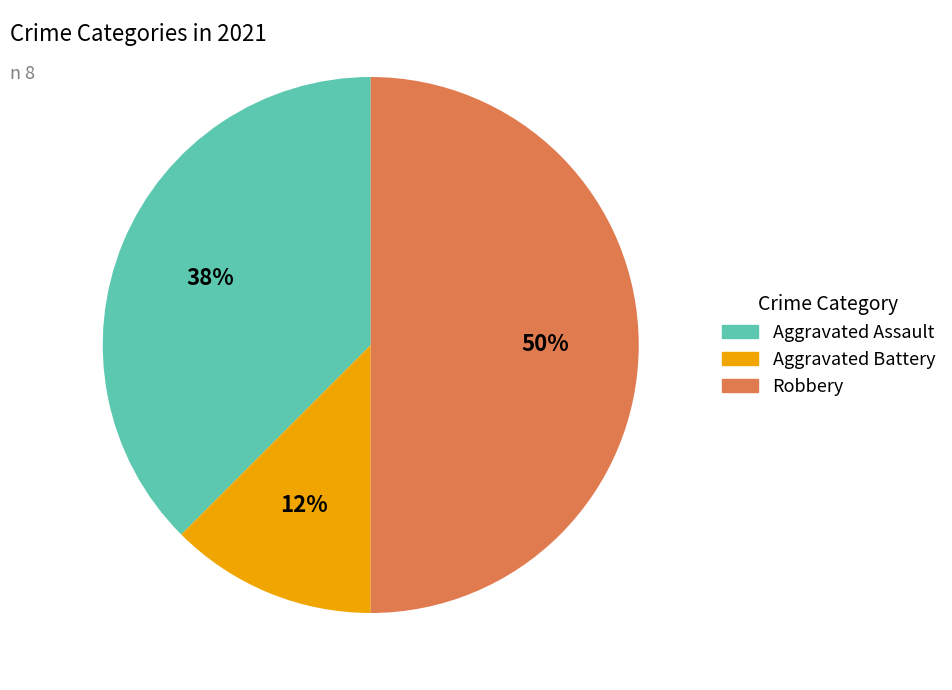

To the nearest percent, what is the average slice percentage?

33%